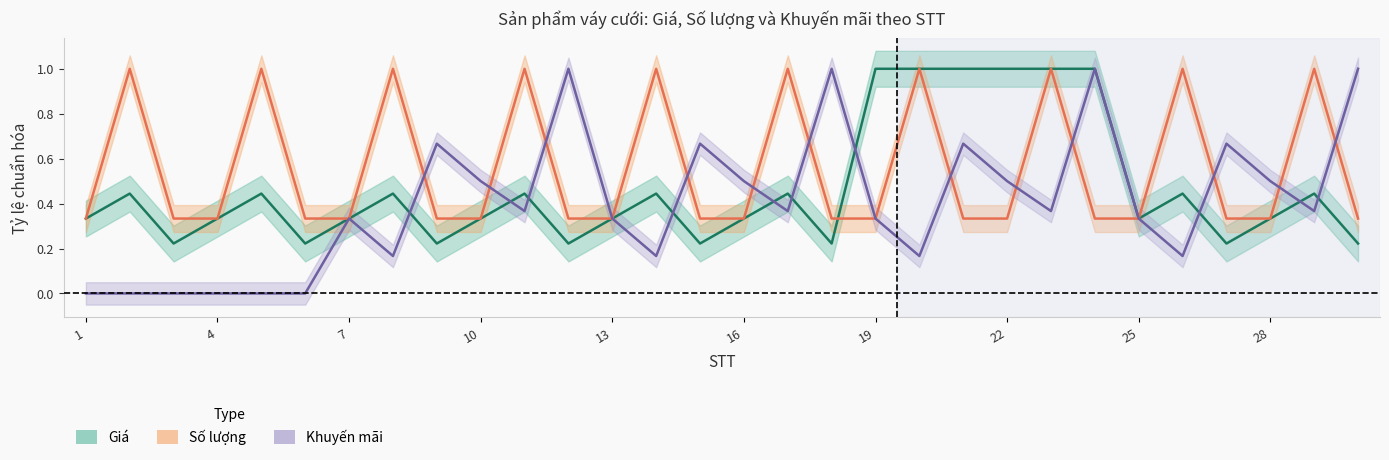

What value does the Số lượng series have at 22?

0.3